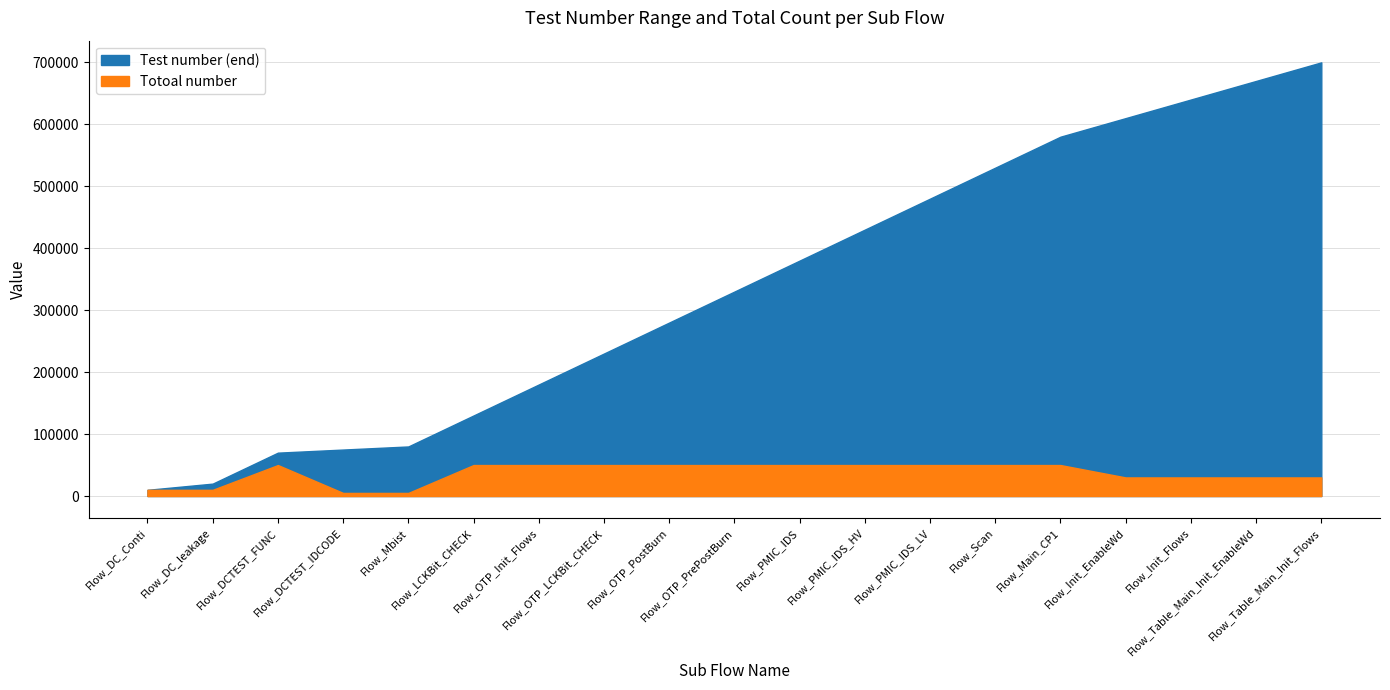

What is the approximate value of Totoal number at Flow_Main_CP1, to the nearest 100?

50000